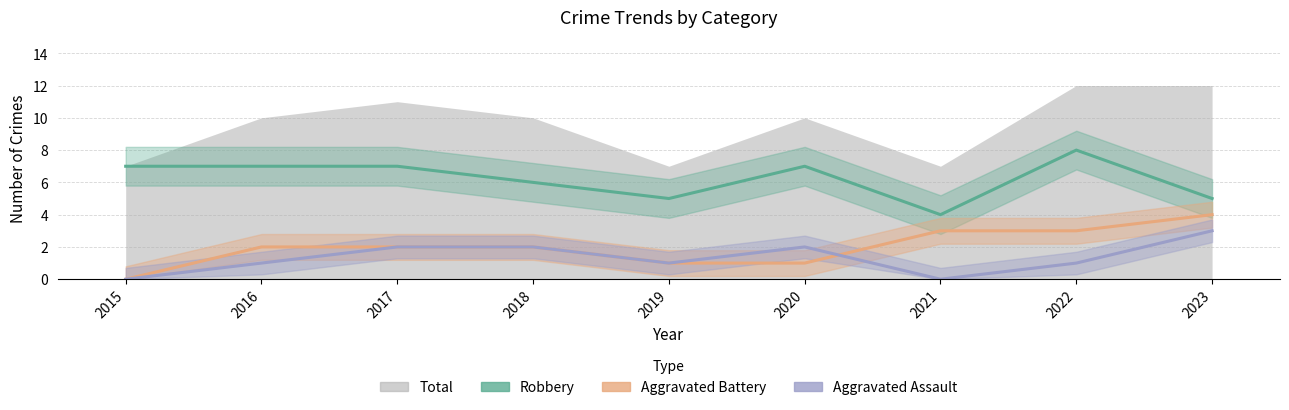

In Aggravated Assault, how many points are higher than both neighbors (excluding endpoints)?

1